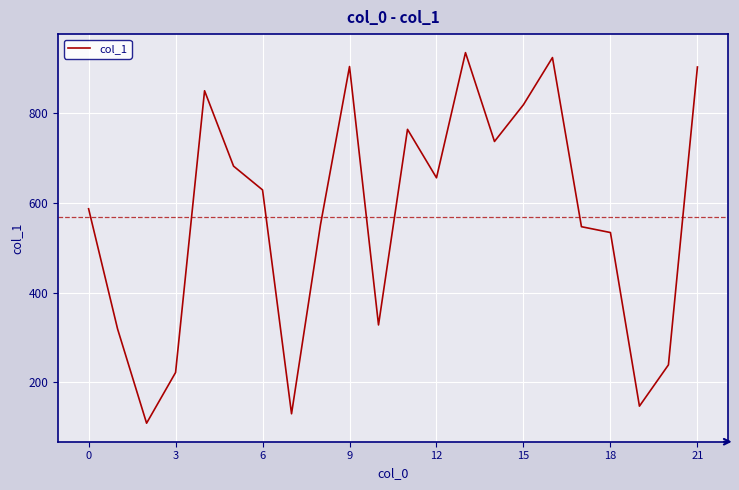

What is the difference between the maximum and minimum values?

826